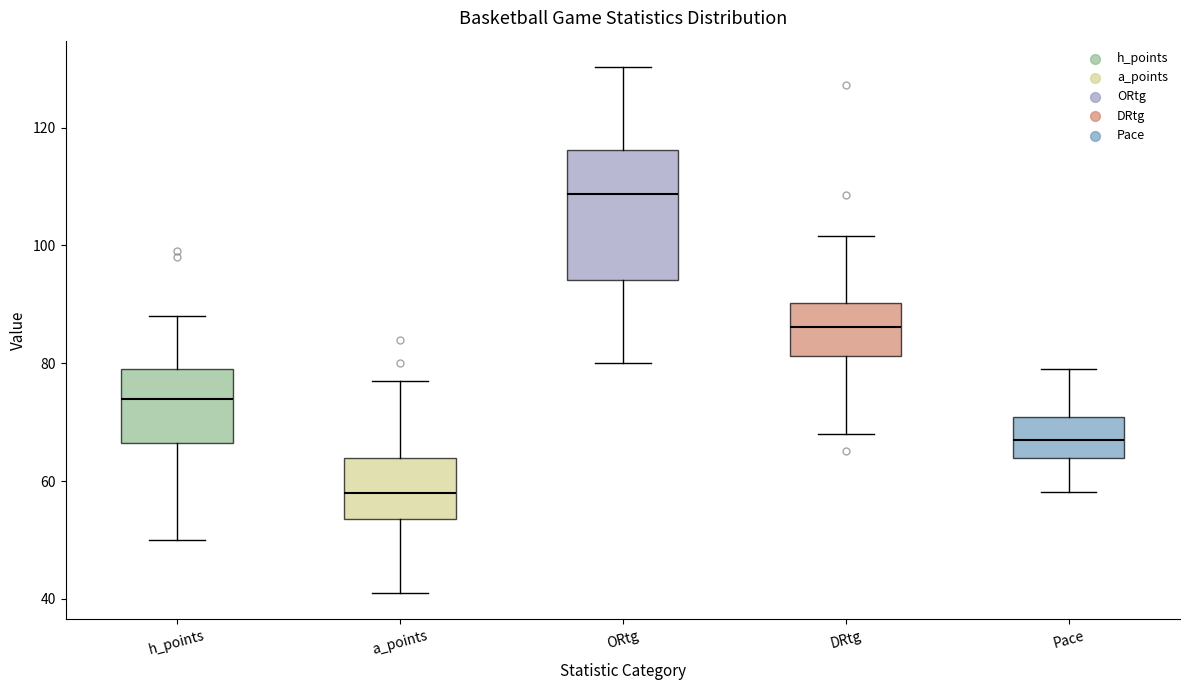

Where does the upper whisker of the box for ORtg end on the y-axis? The values are not printed on the chart, so give them approximately, as read against the axis.

130